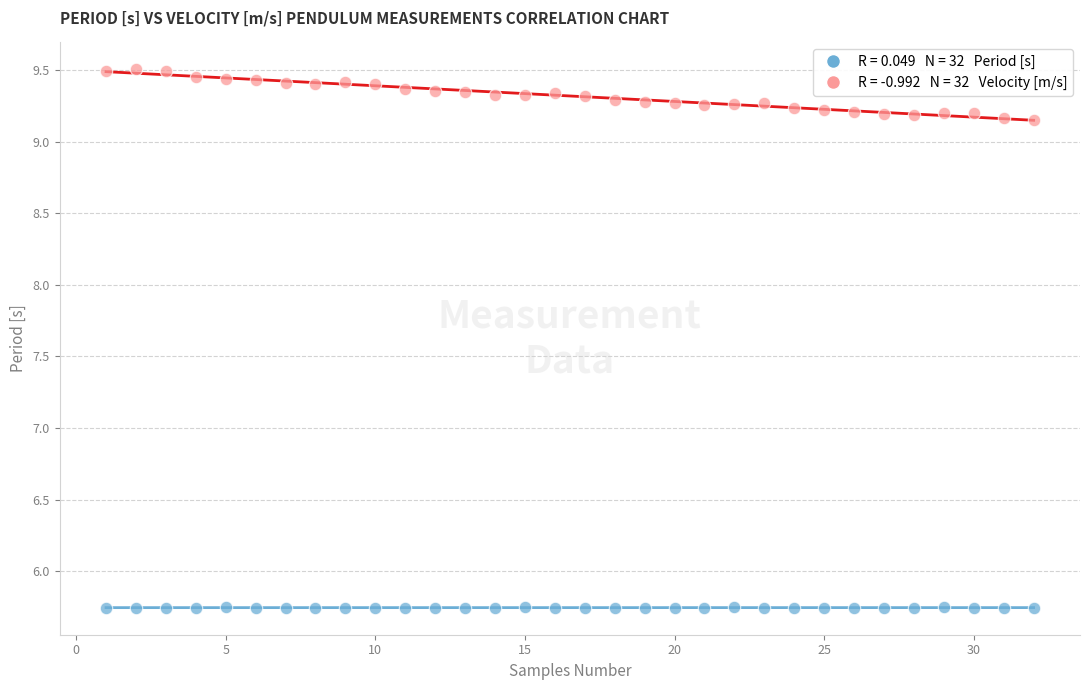

Across all data points, what is the range of X values (max minus min)?

31.0